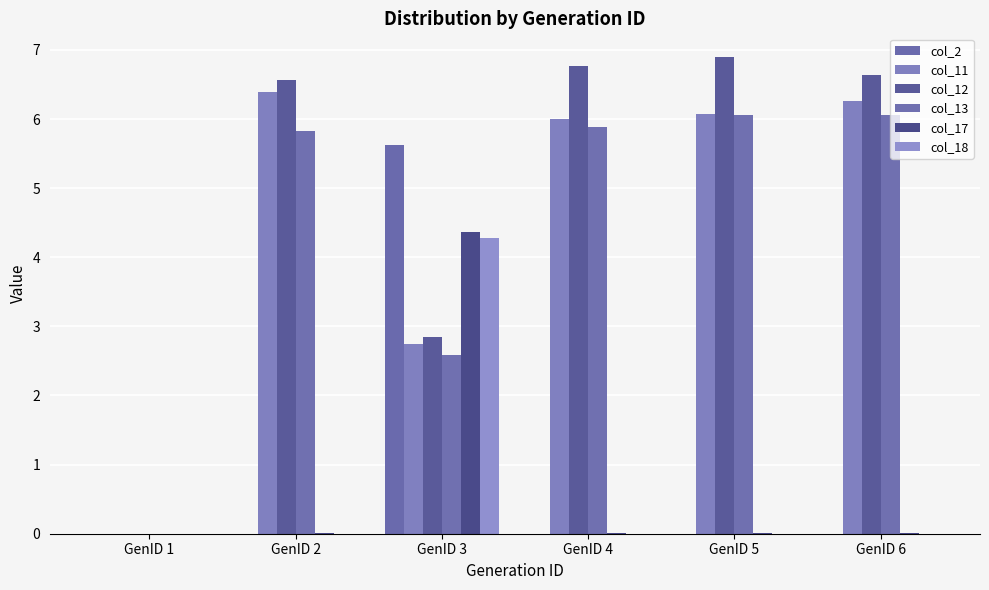

What are all the series names shown in the legend?

col_2, col_11, col_12, col_13, col_17, col_18